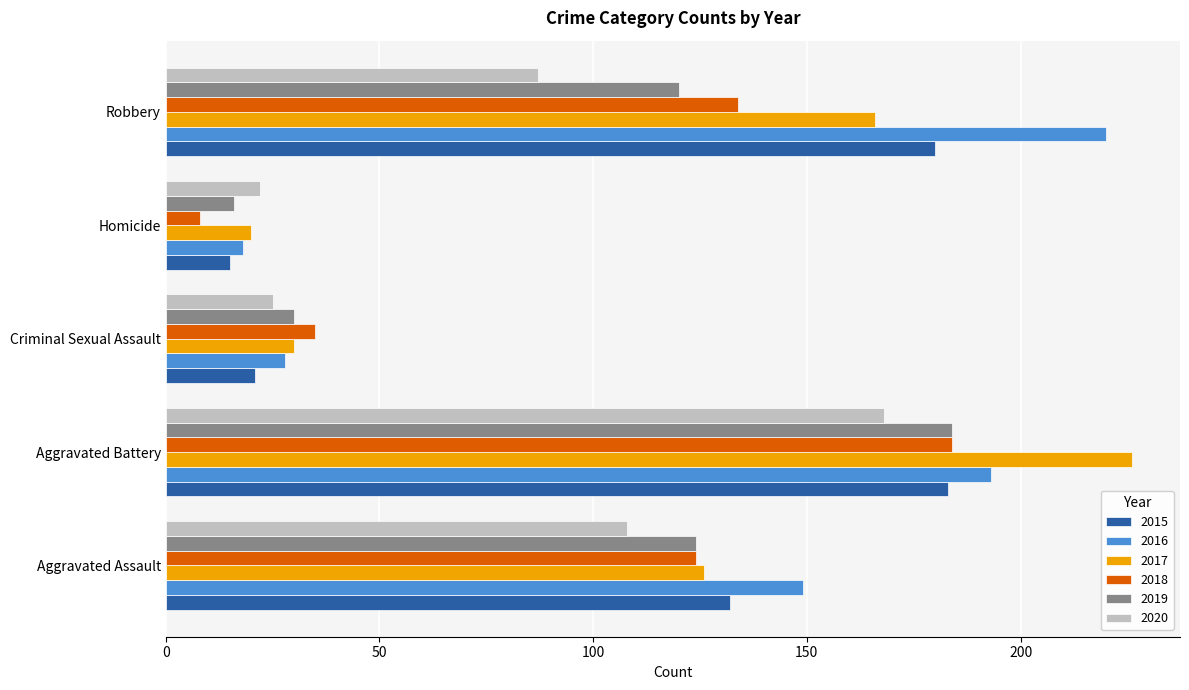

Which series has the largest range (max minus min)?

2017